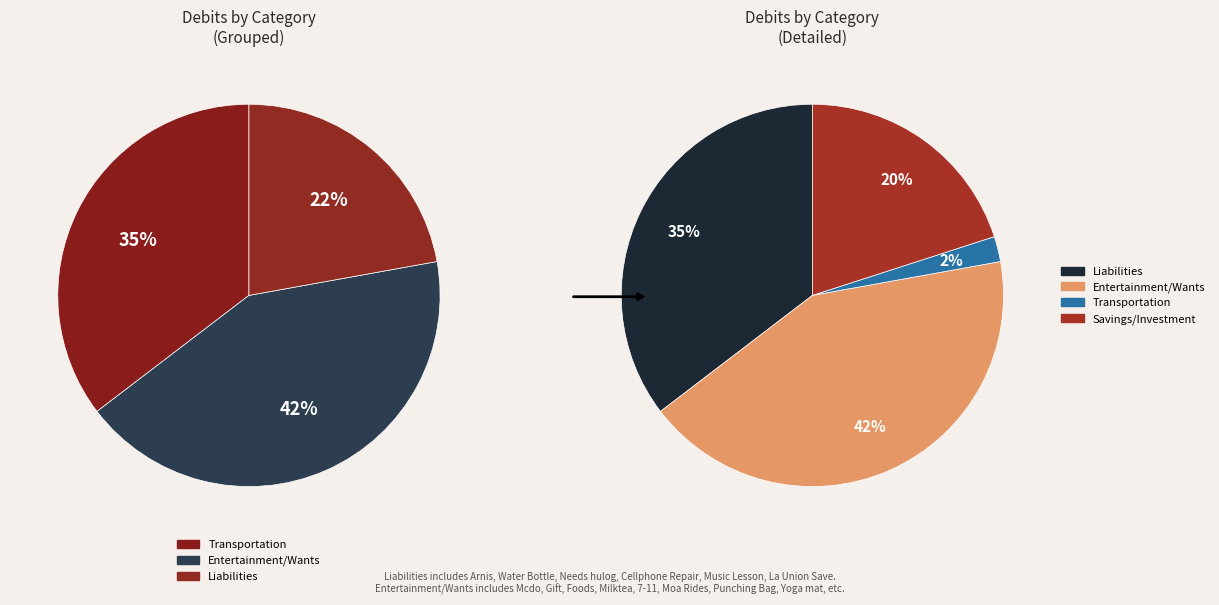

What is the largest slice in the pie chart?

Entertainment/Wants